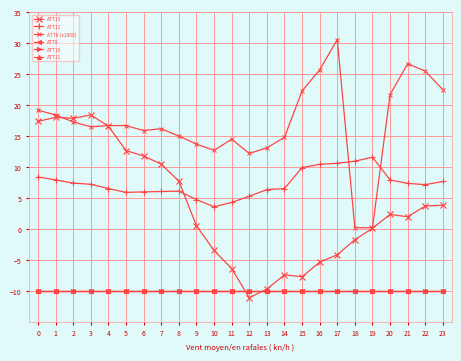

Read the ATT13 value at 4.

16.6